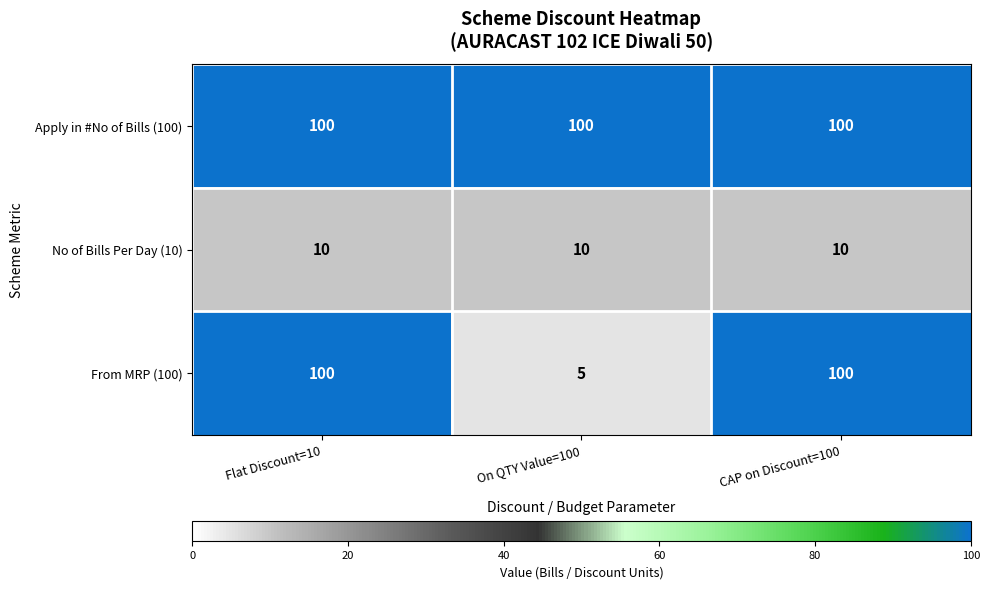

What value does the From MRP (100) series have at CAP on Discount=100?

100